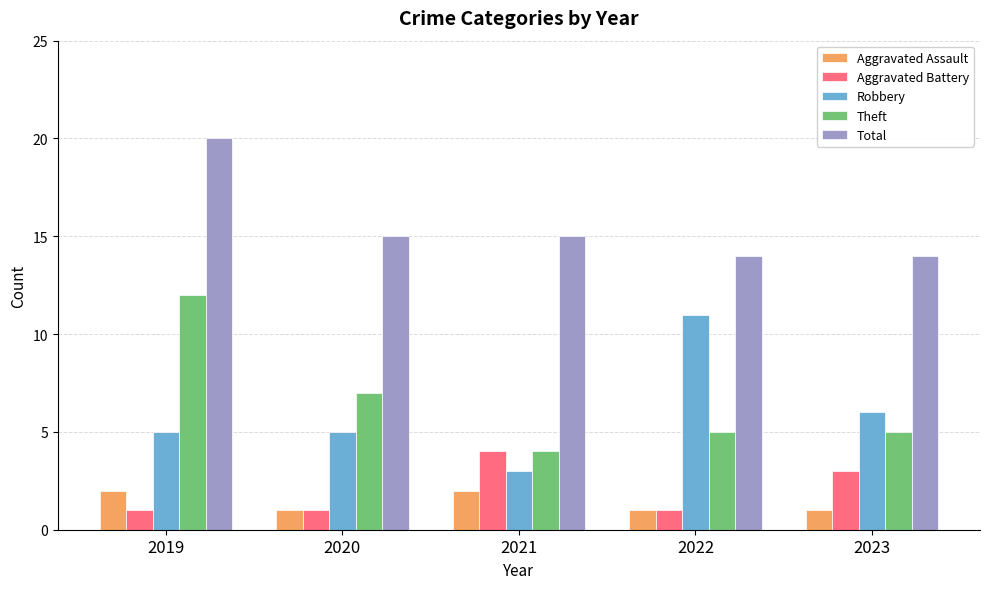

At which category is the sum across all series the highest?

2019